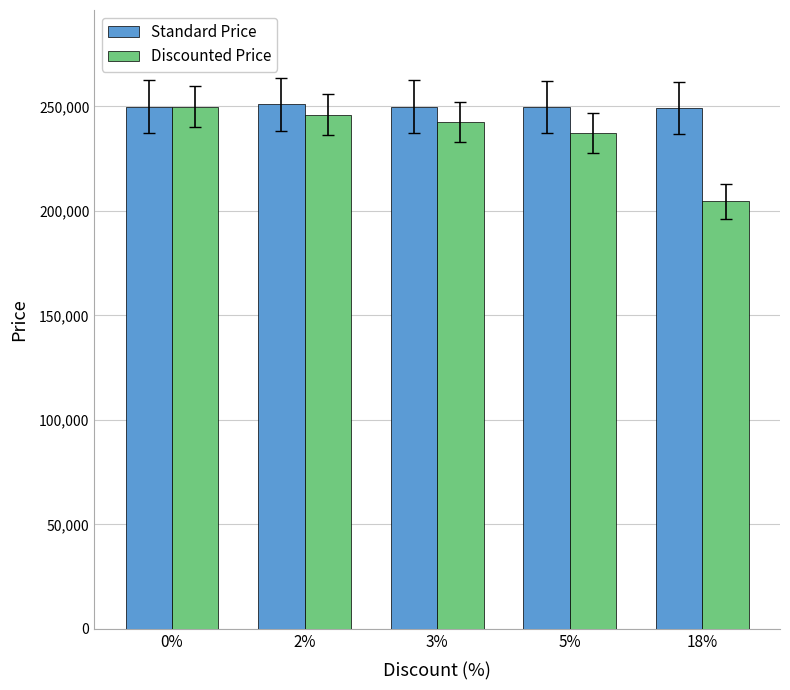

What is the difference between the maximum and minimum values in the Standard Price series?

1528